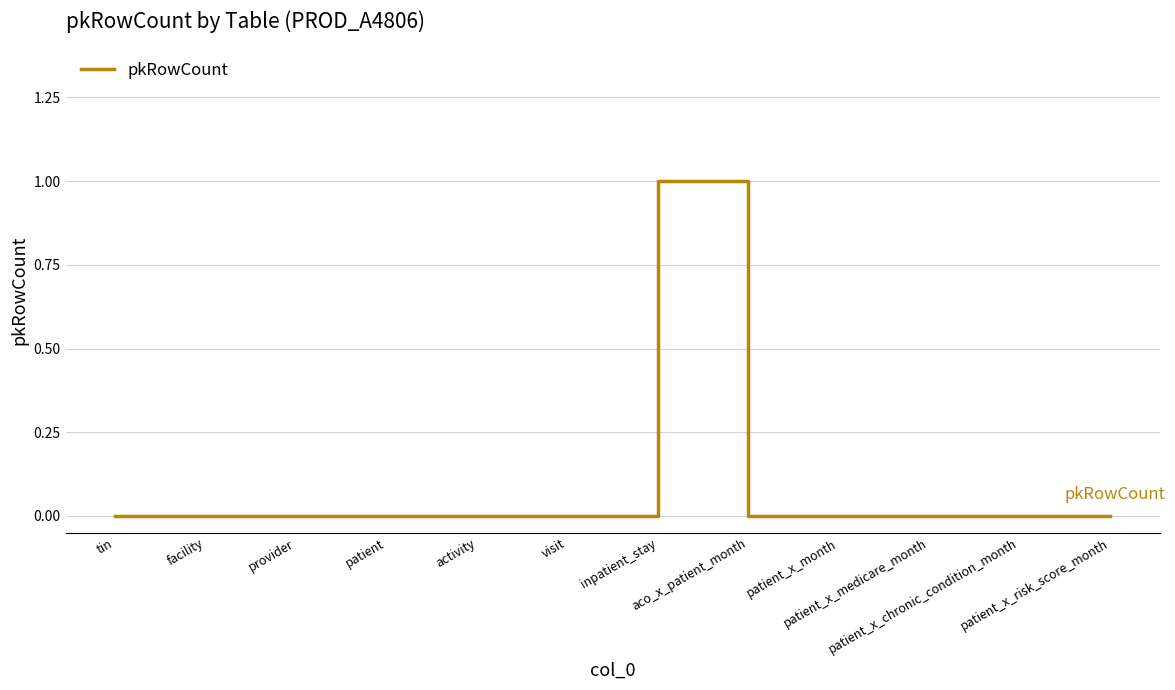

Reading left to right, list all the values displayed in this chart.

0	0	0	0	0	0	1	0	0	0	0	0